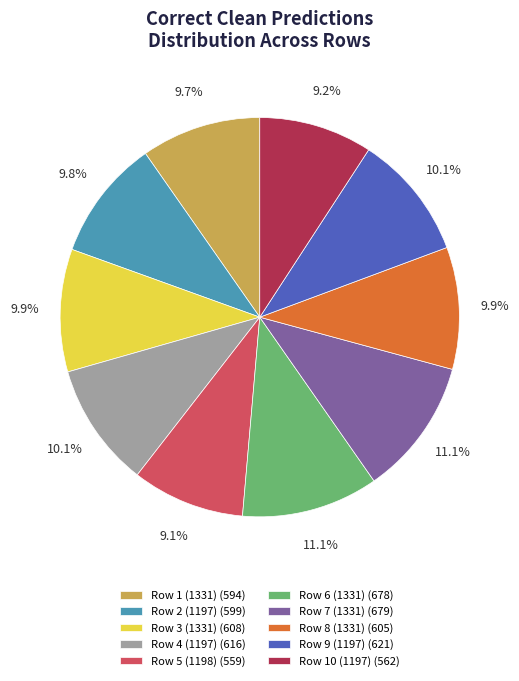

Does Row 5 (1198) (559) account for over 50% of the chart?

No